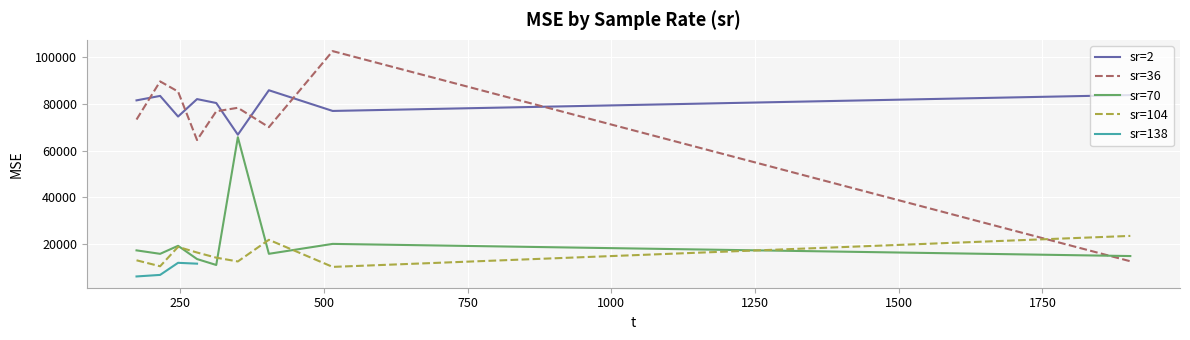

True or false: MSE and t intersect in this chart.

False